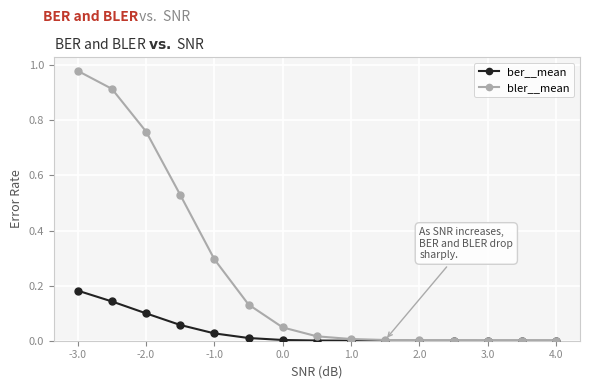

Which series has the widest spread of values?

bler__mean